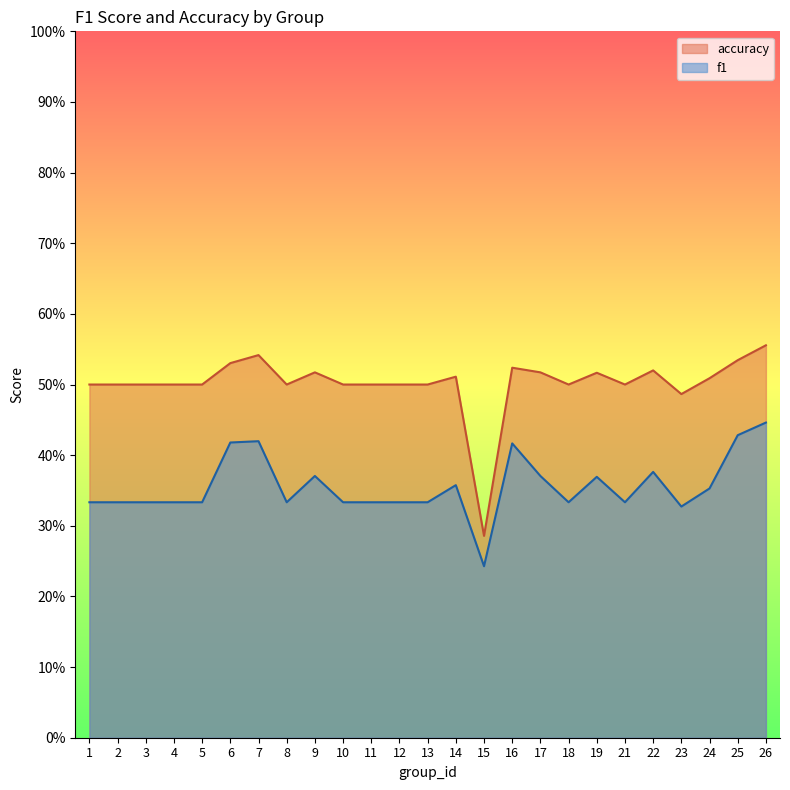

Which series has the largest range (max minus min)?

accuracy